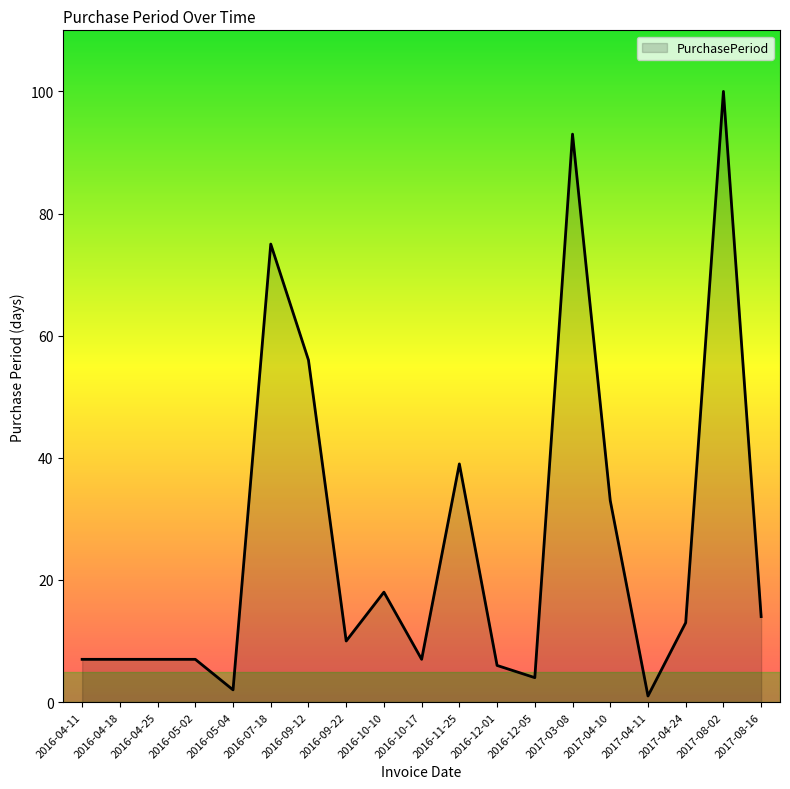

What position from the right is 2017-04-10?

5